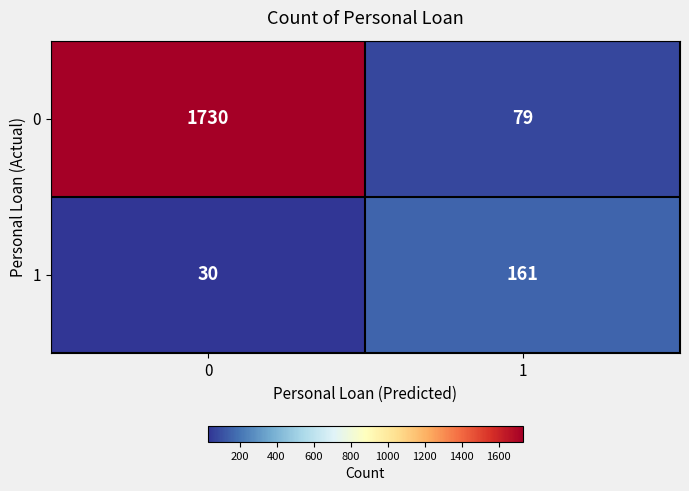

What is the difference between the highest and lowest values at 0?

1700